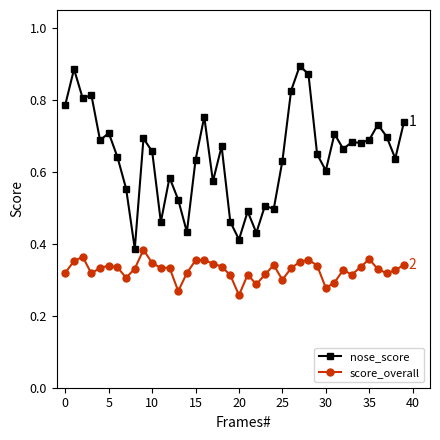

List the series in order of their overall mean, highest first.

nose_score, score_overall